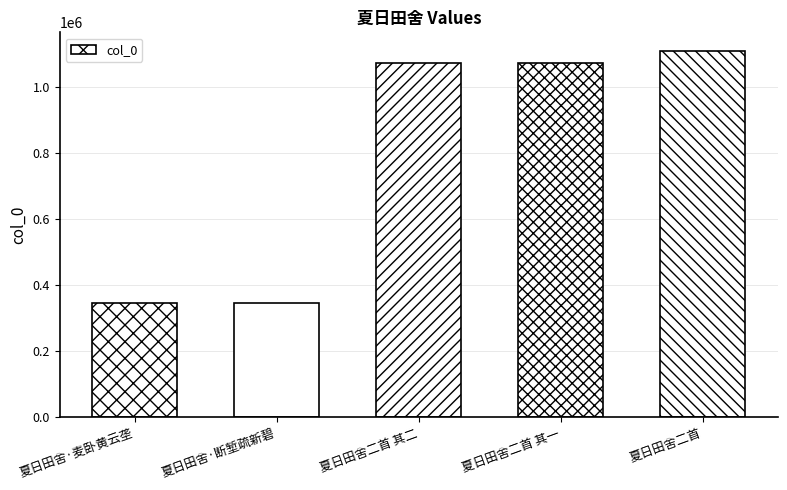

Which has a higher value, 夏日田舍二首 其一 or 夏日田舍二首?

夏日田舍二首